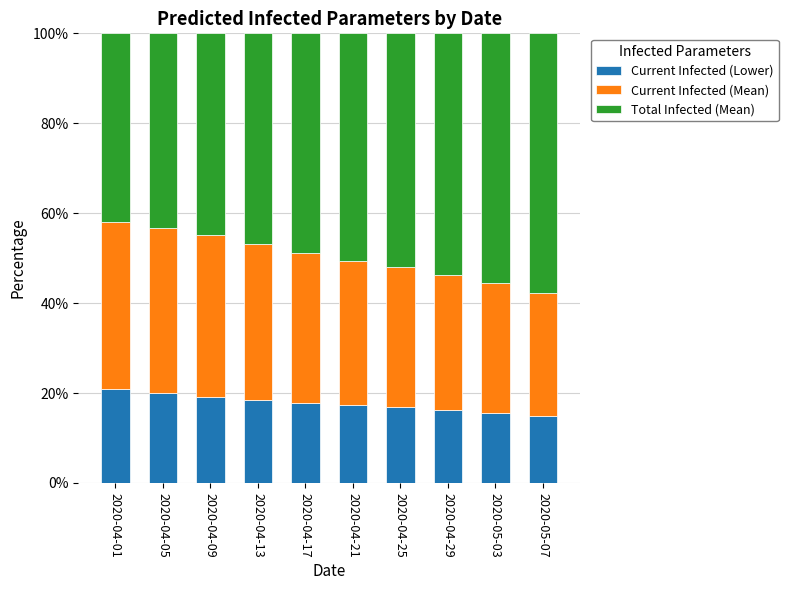

What is the difference between the second highest and minimum values in the Current Infected (Lower) series?

5.2